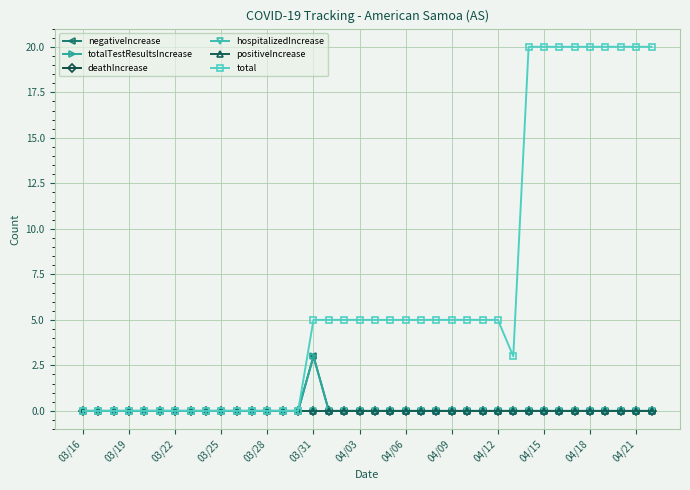

Which category has the lowest value across all series?

03/16